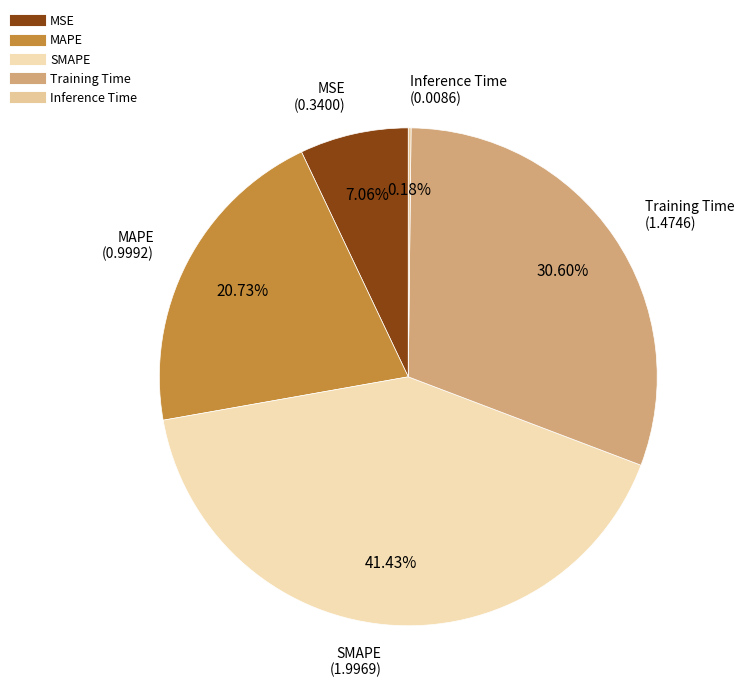

Is there a majority slice in this chart?

No